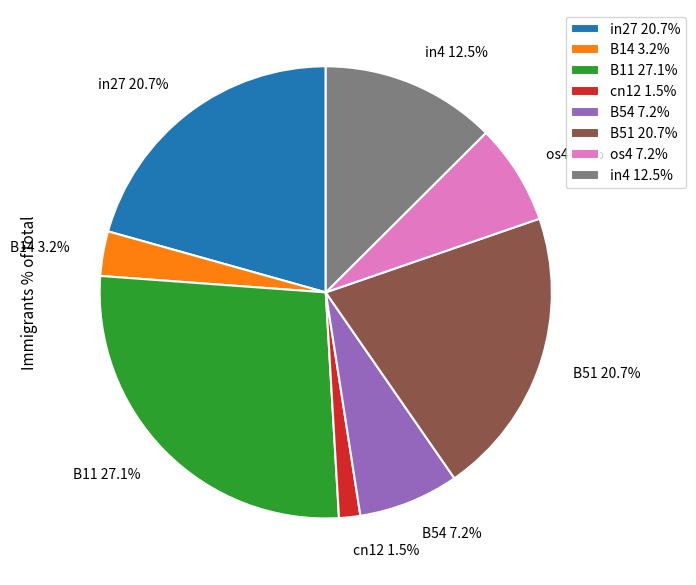

To the nearest percent, what is the average slice percentage?

12%